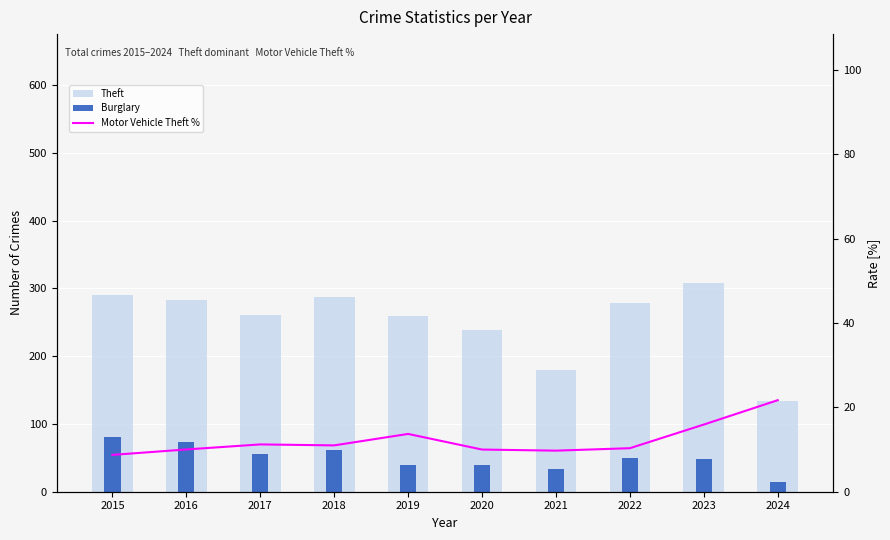

At which category is the sum across all series the highest?

2015